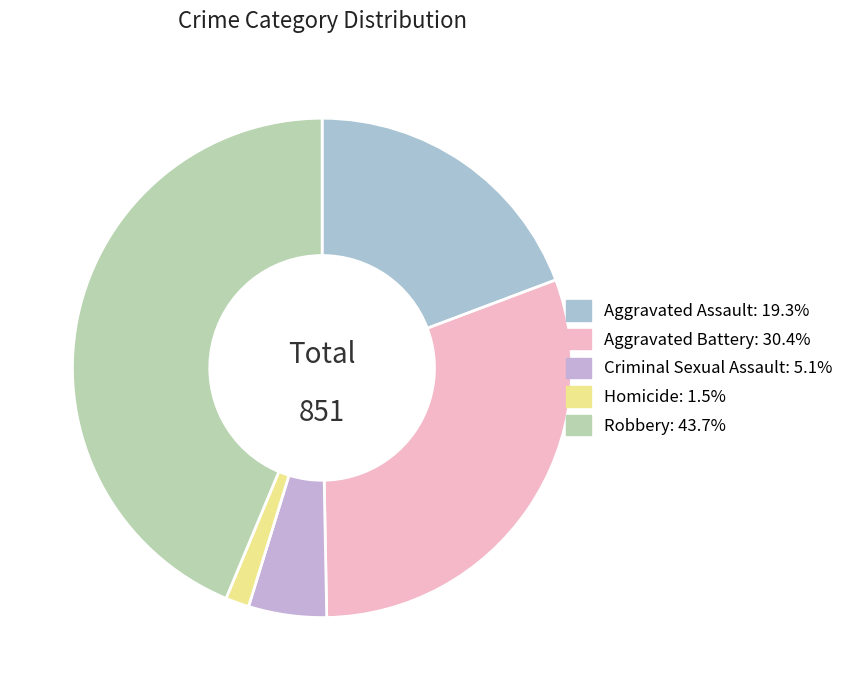

Count the number of slices in the pie.

5